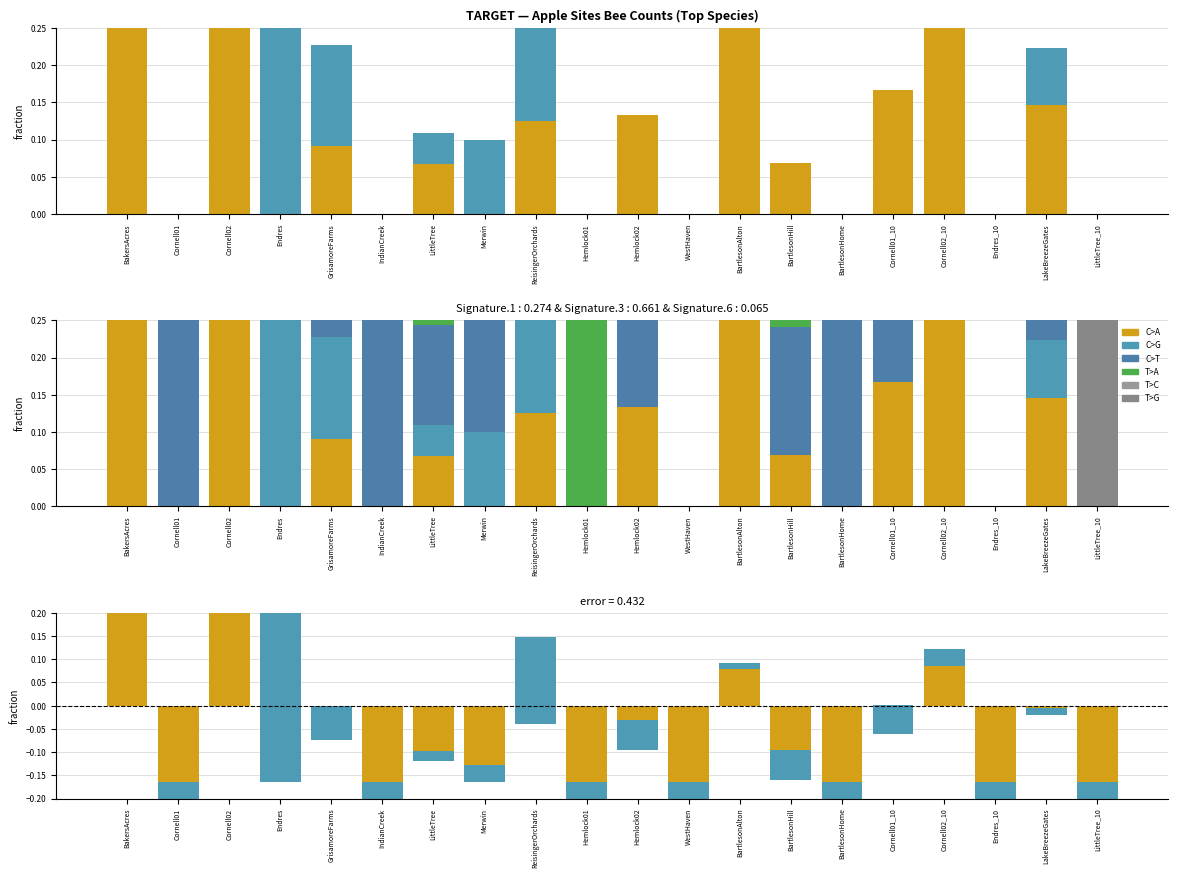

Is it true that T>G equals 0.0 at Endres?

True